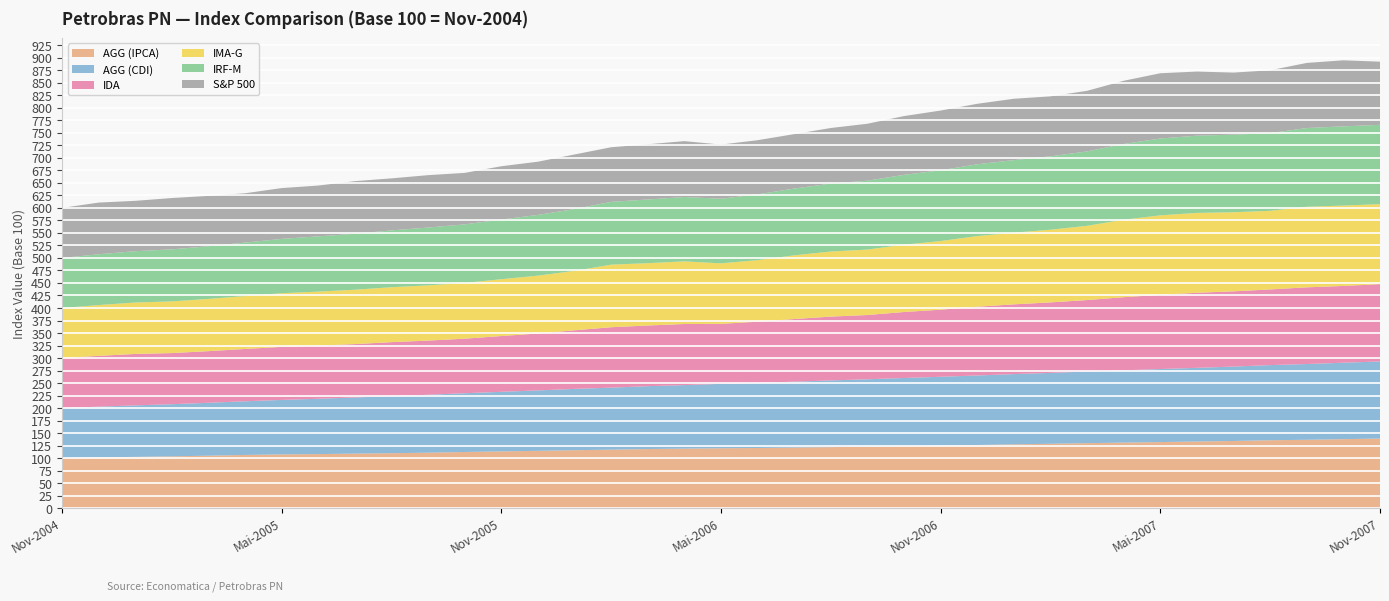

Reading left to right, extract all data points from this chart.

AGG (IPCA): 100.0	101.4	102.6	103.7	104.9	106.4	107.5	108.2	109.0	109.9	110.9	112.3	113.6	114.6	115.9	117.0	118.2	119.0	119.9	120.3	121.2	122.0	122.9	124.0	125.0	126.3	127.6	128.7	130.0	131.0	132.2	133.2	134.3	135.8	136.7	137.9	139.2
AGG (CDI): 100.0	101.5	102.9	104.1	105.7	107.2	108.8	110.5	112.2	114.1	115.8	117.4	119.0	120.8	122.5	123.9	125.6	127.0	128.6	130.1	131.7	133.3	134.7	136.2	137.6	138.9	140.4	141.6	143.1	144.5	145.9	147.2	148.7	150.1	151.3	152.7	154.0
IDA: 100.0	101.5	102.8	102.1	103.2	104.6	106.0	106.2	106.7	107.8	108.2	109.0	111.4	113.7	117.1	120.7	121.2	122.1	119.9	122.2	125.1	127.5	128.4	131.8	134.1	137.3	139.3	140.8	142.8	146.2	148.3	150.0	150.3	151.2	153.2	153.4	154.5
IMA-G: 100.0	101.5	102.7	103.3	104.3	105.7	107.3	107.8	108.6	109.8	110.4	111.4	113.5	115.6	118.7	125.0	124.5	125.1	120.9	123.0	127.2	130.0	130.8	134.4	137.2	141.1	143.2	145.2	148.3	154.8	158.8	159.5	158.0	157.1	161.0	160.6	159.8
IRF-M: 100.0	101.5	102.5	104.0	105.3	106.8	108.5	110.4	111.8	113.5	115.5	117.0	119.2	121.3	123.5	125.5	127.2	128.6	129.1	131.4	133.5	135.8	137.6	139.7	141.4	143.5	145.0	146.6	148.7	151.3	153.5	154.4	155.1	155.2	157.3	158.2	158.5
S&P 500: 100.0	103.2	100.6	102.5	100.6	98.5	101.5	101.5	105.1	104.0	104.7	102.8	106.5	106.3	109.0	109.1	110.3	111.7	108.2	108.2	108.8	111.1	113.8	117.4	119.3	120.8	122.5	119.8	121.0	126.3	130.4	128.1	124.0	125.6	130.1	132.0	126.2